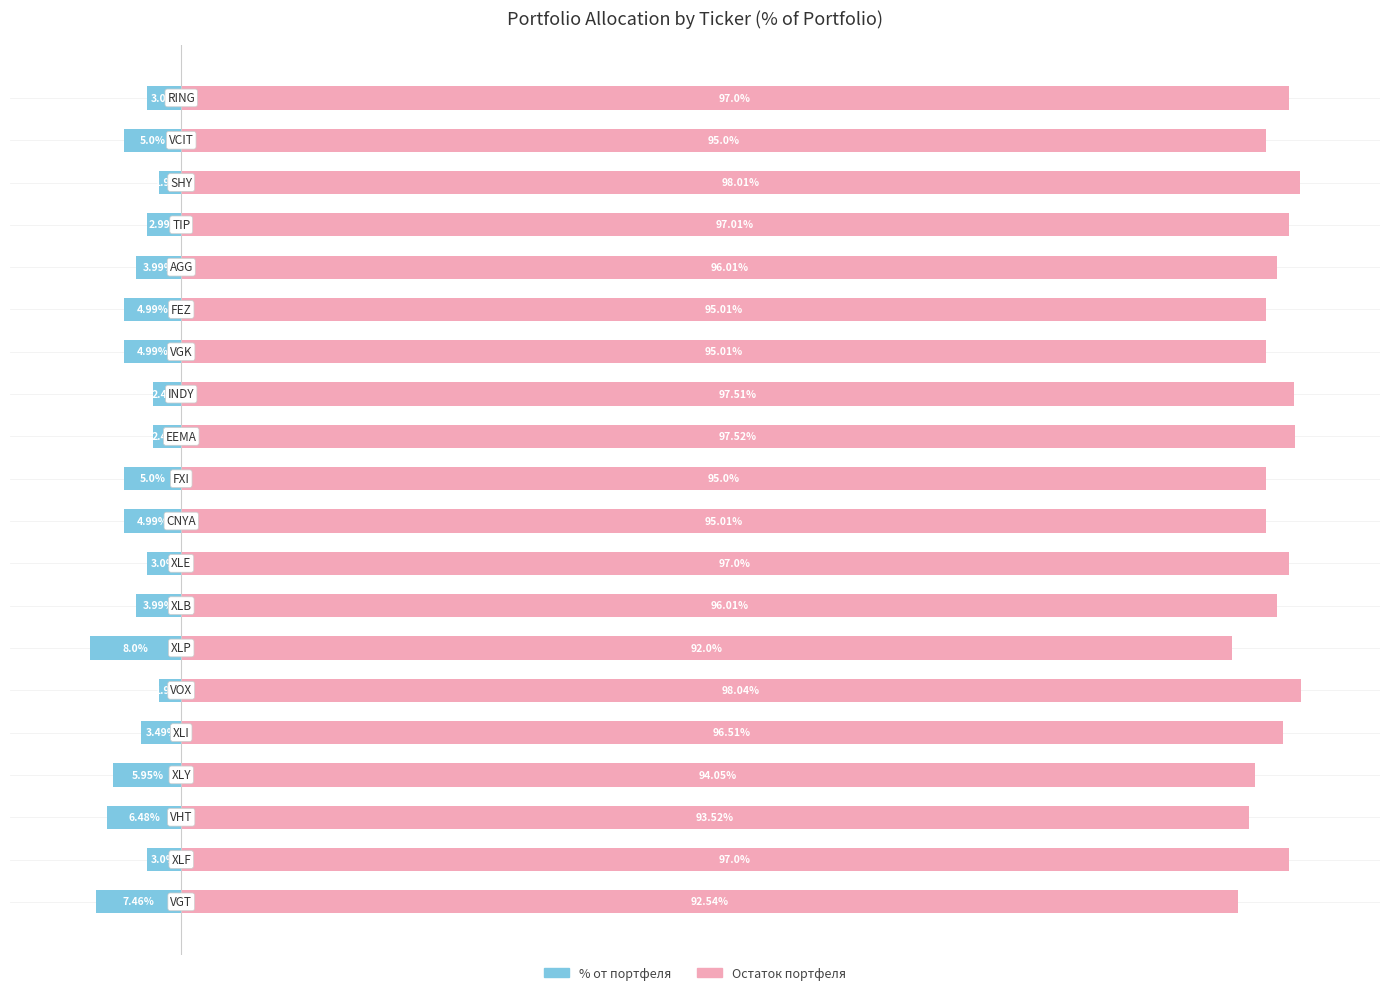

Rank the series by their average value, from lowest to highest.

% от портфеля, Остаток портфеля